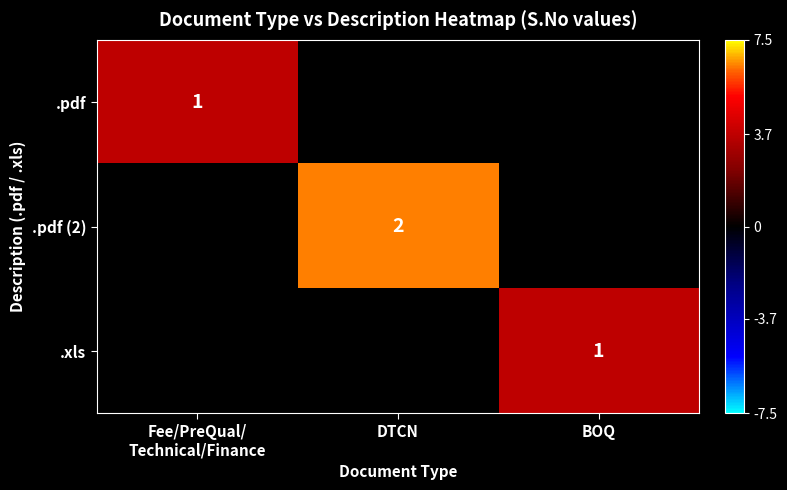

True or false: .xls has a value of 0.6 at BOQ.

False